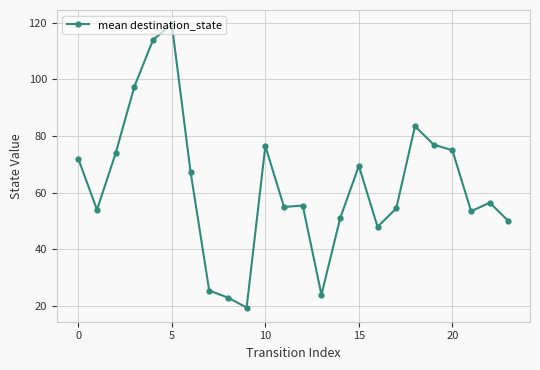

True or false: the data has more than 2 interior local peaks.

True